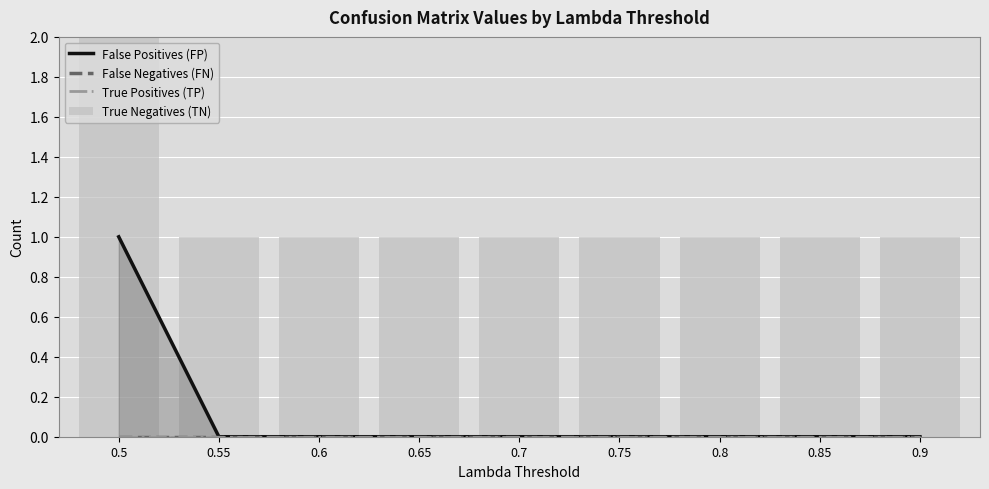

What is the sum of all False Positives (FP) values?

1